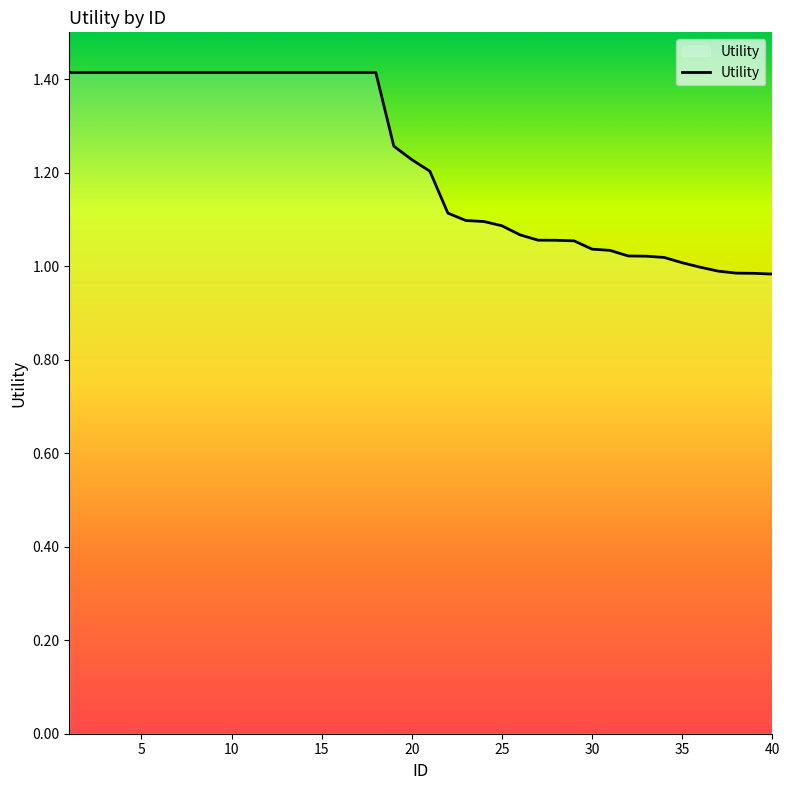

What is the difference between the maximum and minimum values?

0.4